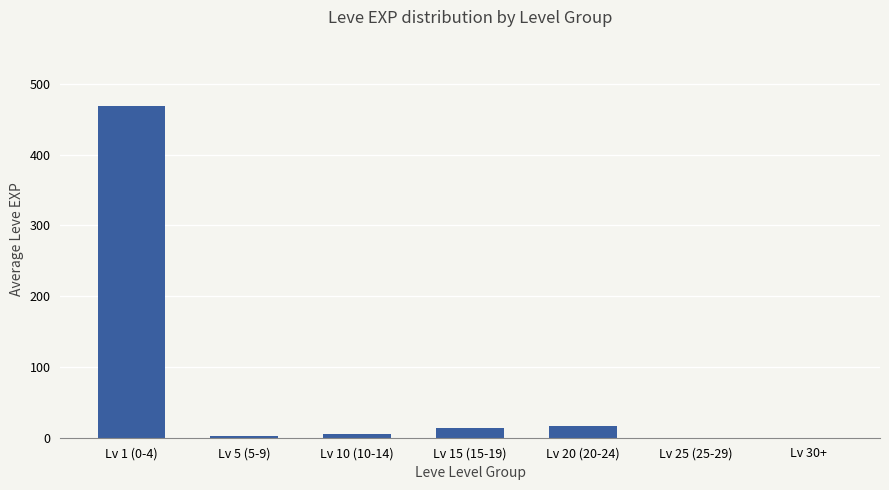

What is the change in value from Lv 20 (20-24) to Lv 25 (25-29)?

-16.3